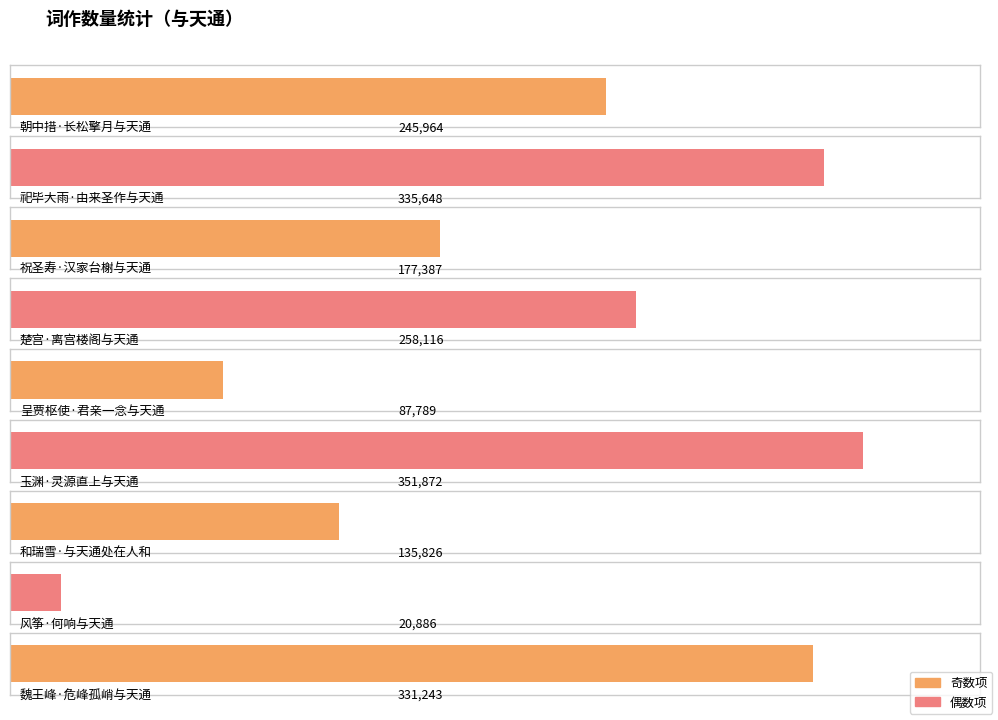

How many data points are above 245964?

4